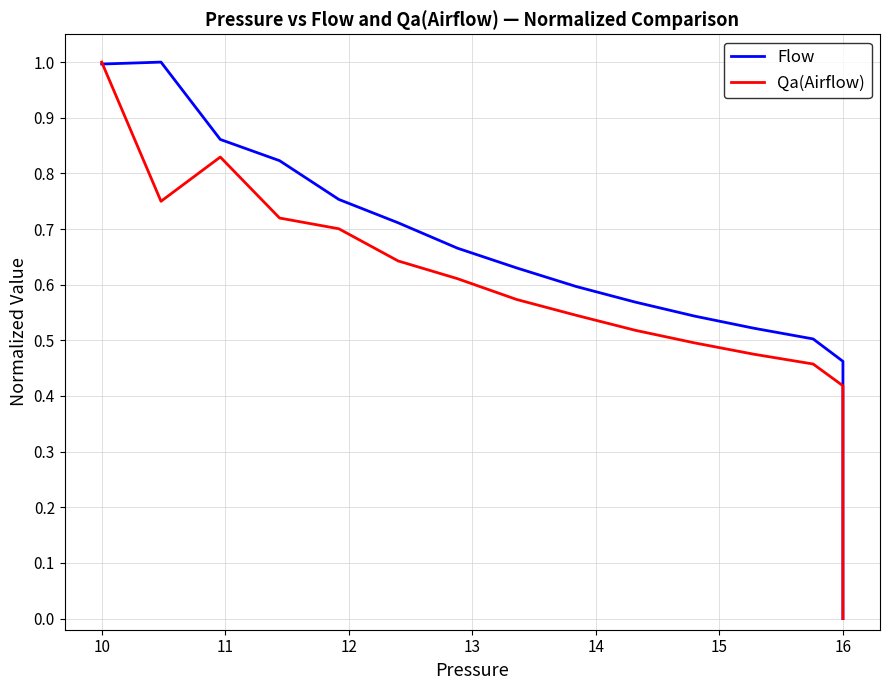

True or false: Flow and Qa(Airflow) intersect in this chart.

True